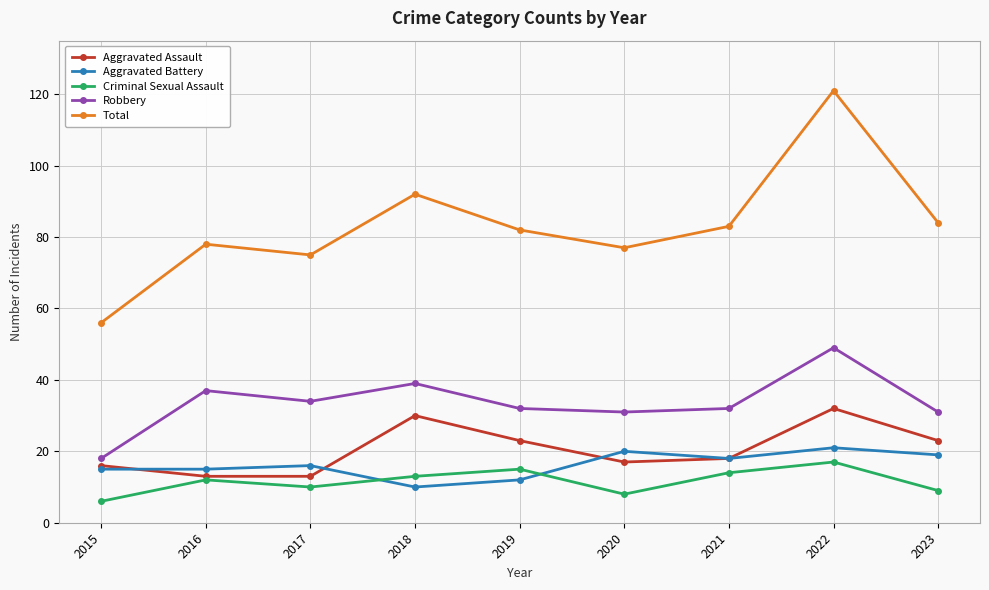

What are all the series names shown in the legend?

Aggravated Assault, Aggravated Battery, Criminal Sexual Assault, Robbery, Total